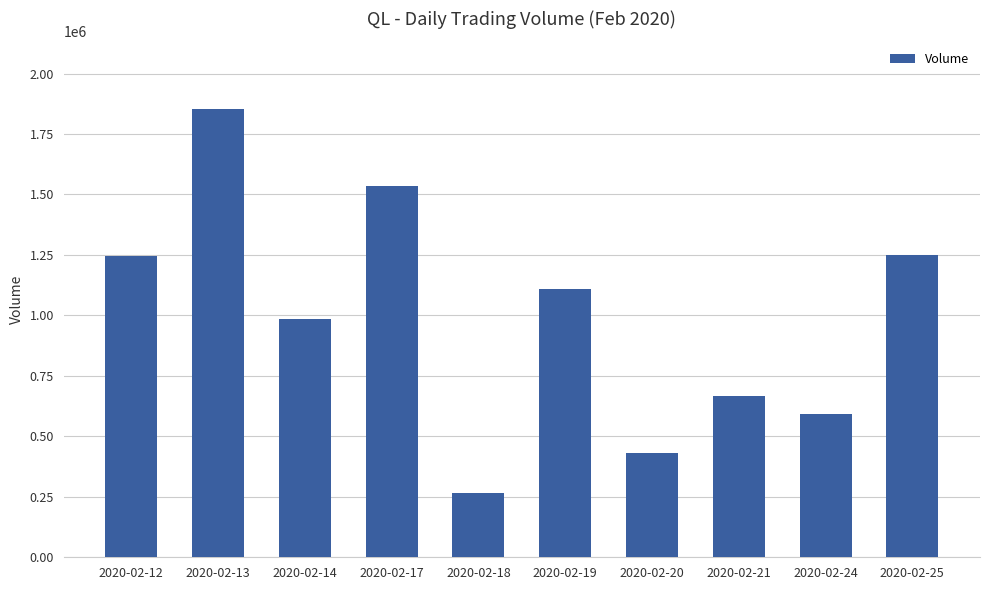

What is the sum of the values at 2020-02-21 and 2020-02-12?

1916000